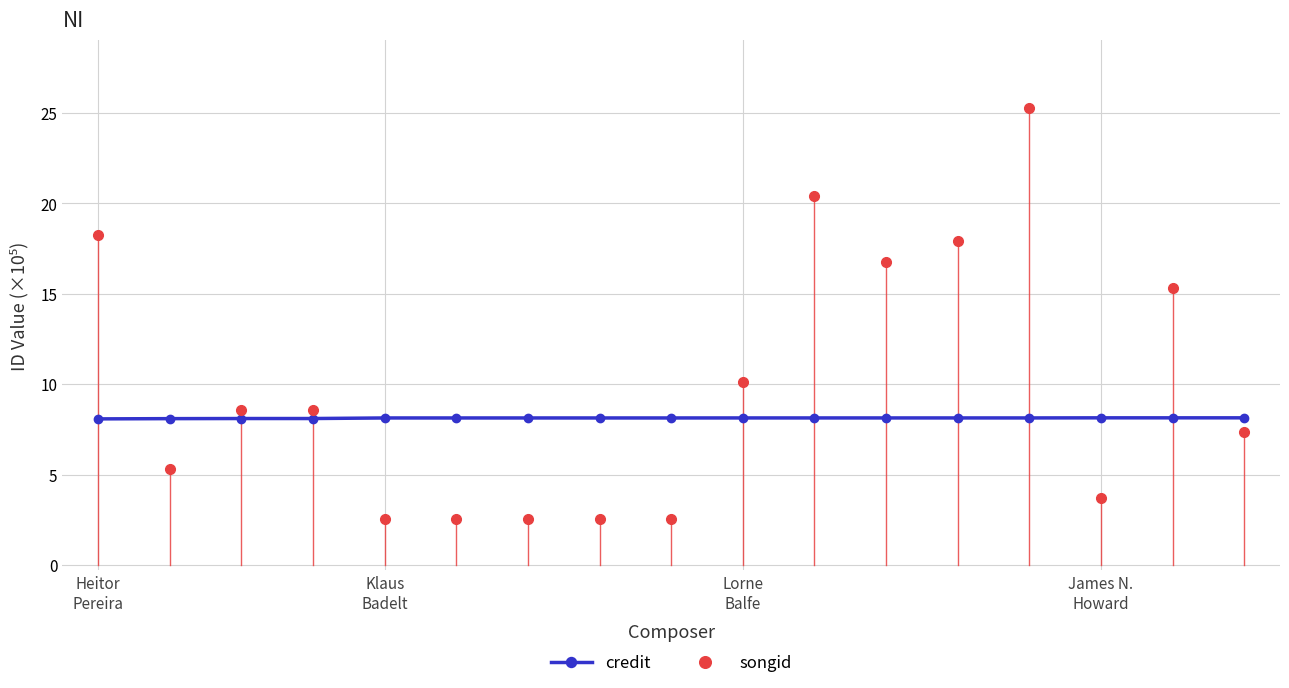

What is the difference between the maximum and minimum values in the songid series?

22.7